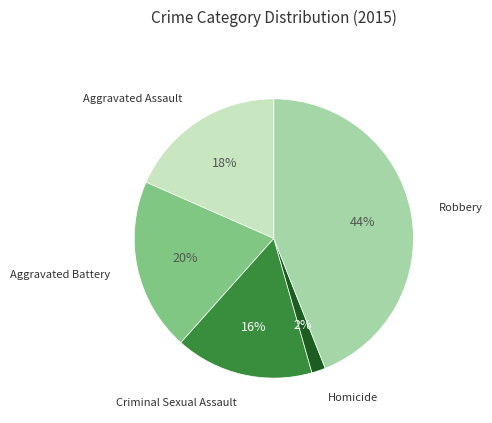

Is there a majority slice in this chart?

No